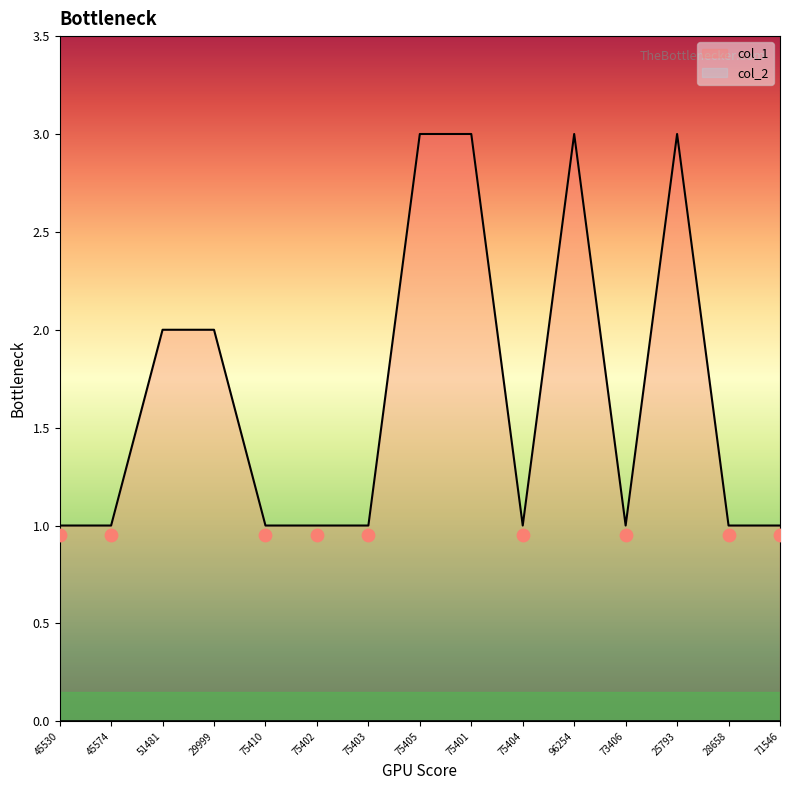

Approximately how many times larger is the value at 75410 compared to 29999?

0.5